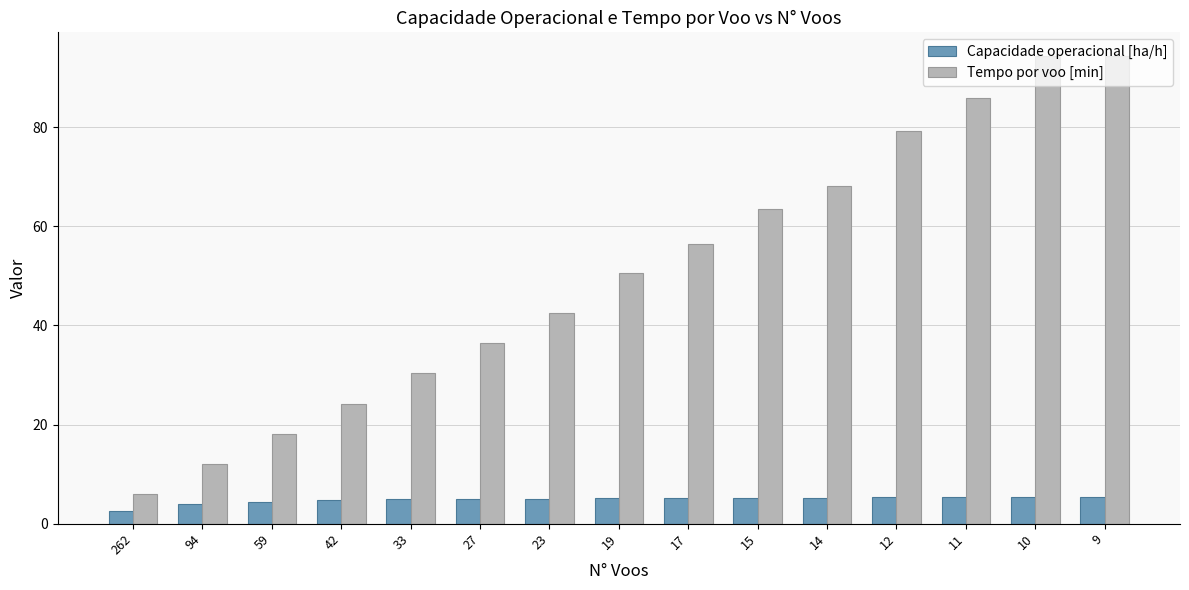

Which series has the widest spread of values?

Tempo por voo [min]